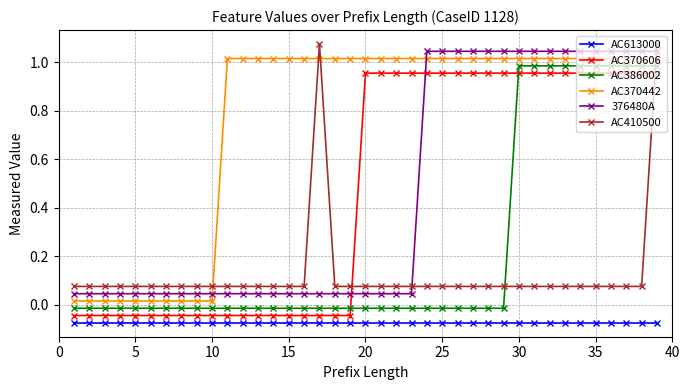

What are all the series names shown in the legend?

AC613000, AC370606, AC386002, AC370442, 376480A, AC410500